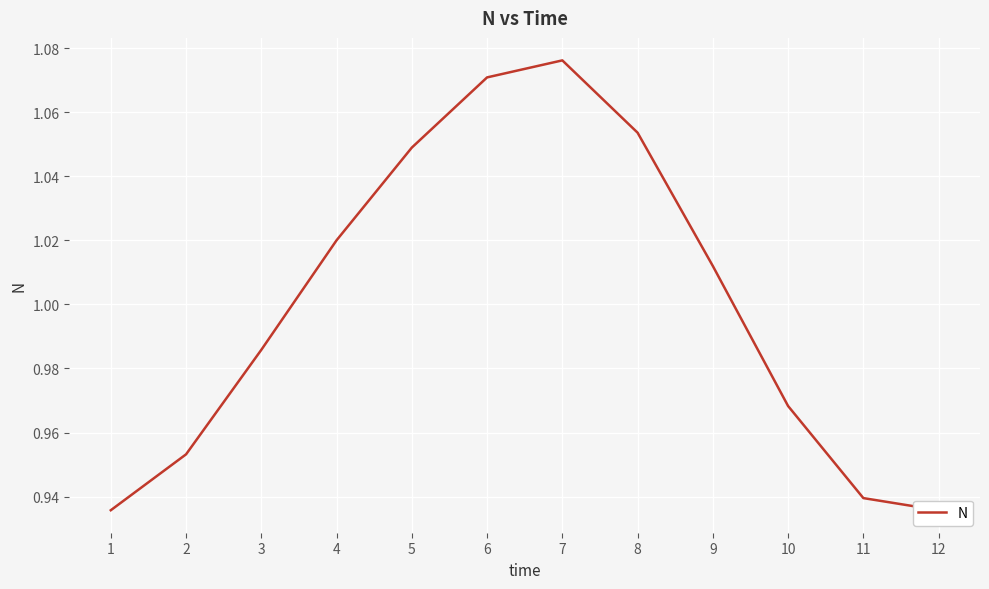

Reading left to right, what are all the values shown in this chart?

1=0.9	2=1.0	3=1.0	4=1.0	5=1.0	6=1.1	7=1.1	8=1.1	9=1.0	10=1.0	11=0.9	12=0.9